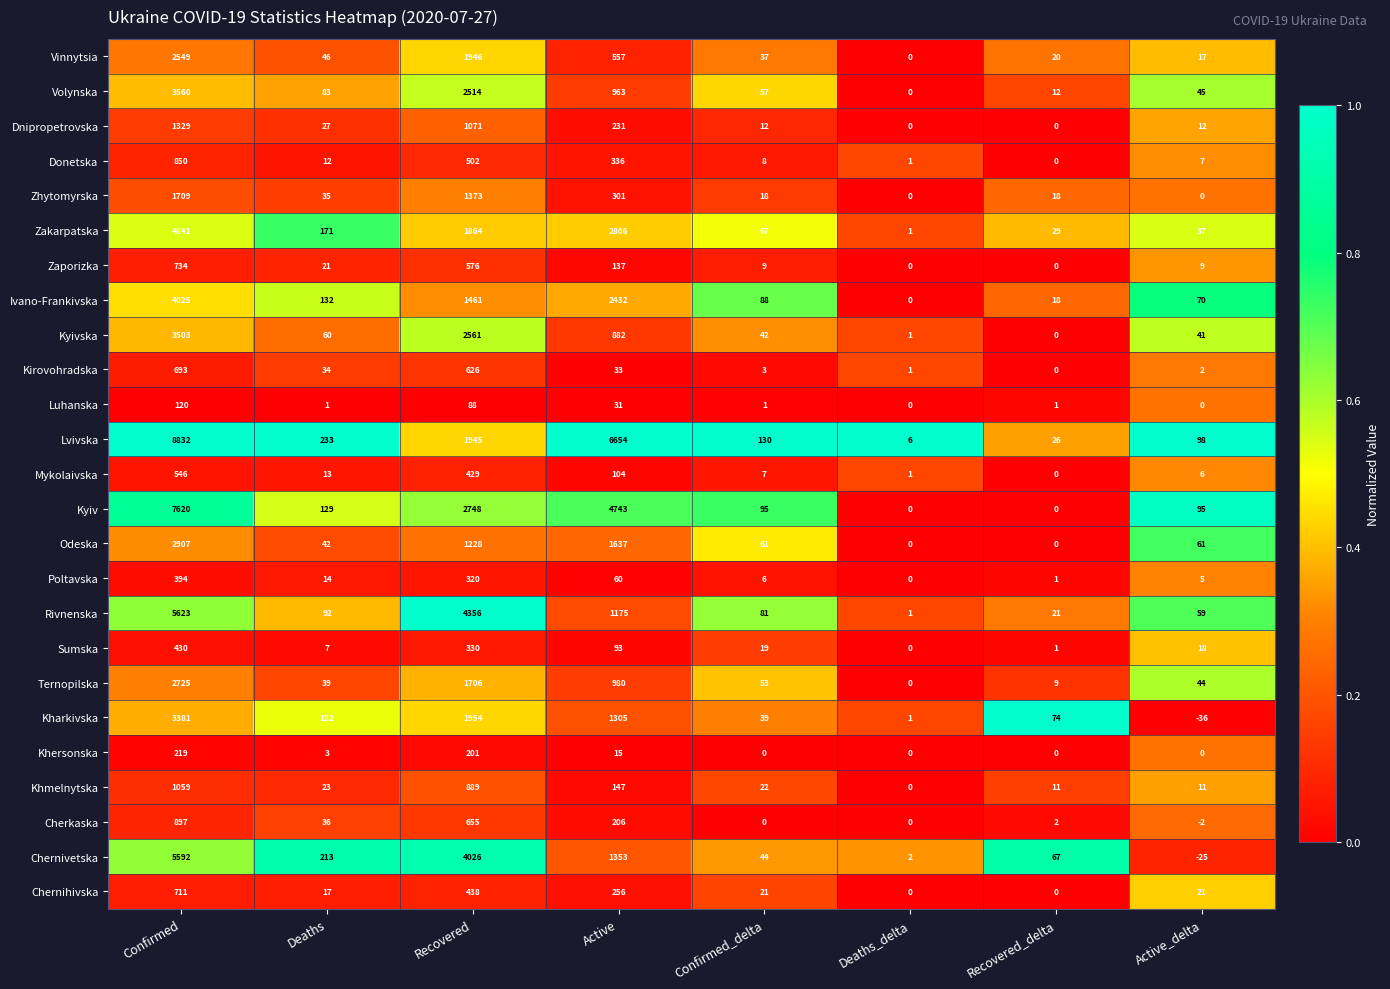

What is the total value across all series at Confirmed_delta?

920